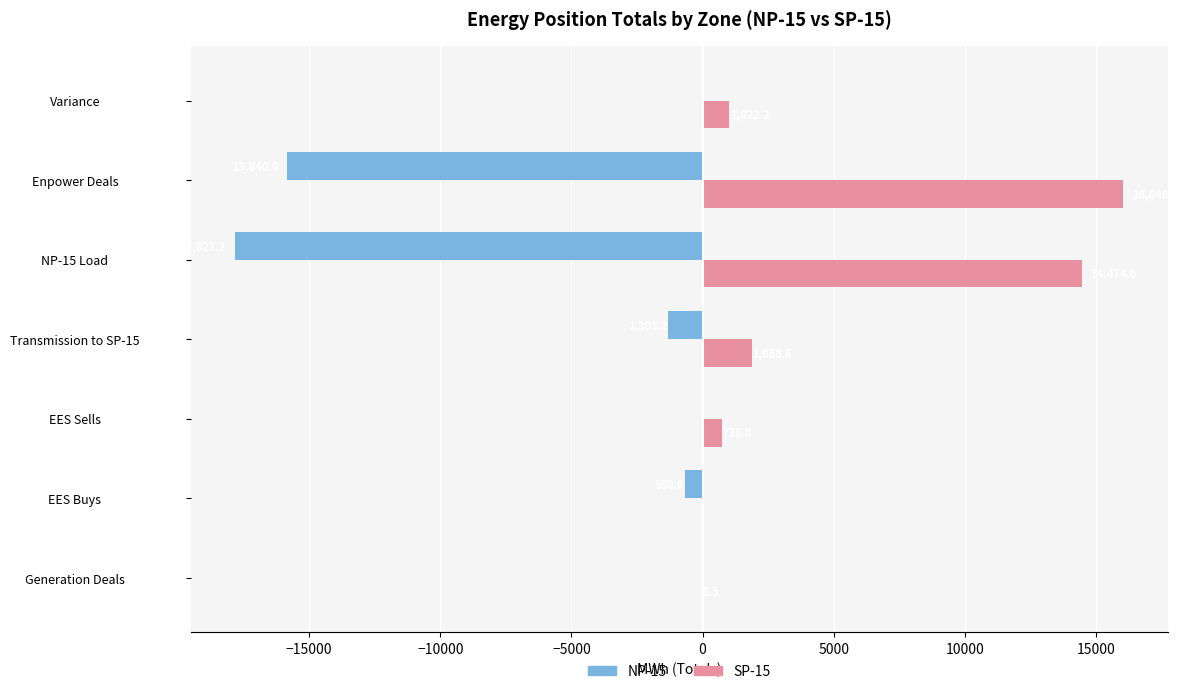

Is it true that NP-15 equals -28039.1 at Enpower Deals?

False